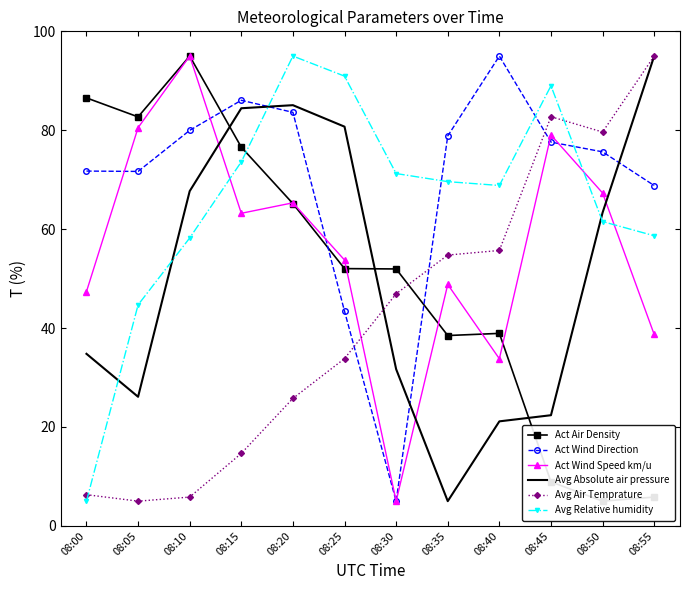

Reading left to right, transcribe all the data shown in this chart.

Act Air Density: 86.5	82.7	95.0	76.6	65.2	52.0	52.0	38.5	38.9	8.9	5.0	5.8
Act Wind Direction: 71.7	71.7	80.0	86.1	83.6	43.4	5.0	78.9	95.0	77.6	75.6	68.8
Act Wind Speed km/u: 47.4	80.5	95.0	63.2	65.3	53.8	5.0	48.8	33.8	79.0	67.3	38.7
Avg Absolute air pressure: 34.8	26.1	67.7	84.4	85.1	80.7	31.7	5.0	21.1	22.4	63.3	95.0
Avg Air Temprature: 6.3	5.0	5.8	14.7	25.8	33.8	46.9	54.8	55.7	82.7	79.6	95.0
Avg Relative humidity: 5.0	44.7	58.2	73.6	95.0	90.9	71.2	69.6	68.8	89.0	61.5	58.7